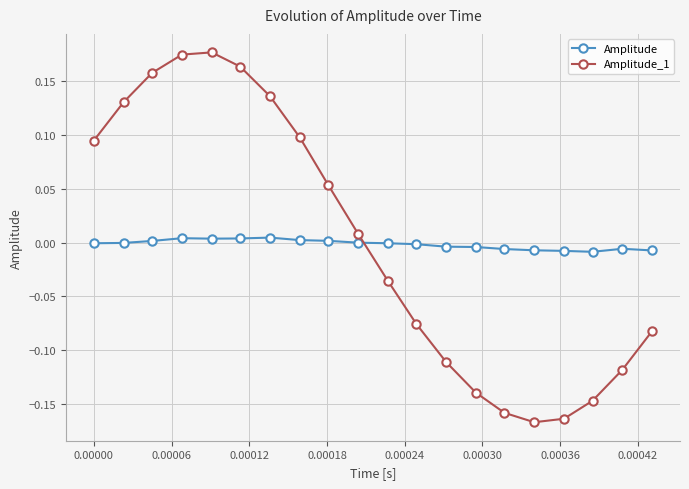

What is the difference between the second highest and minimum values in the Amplitude_1 series?

0.3